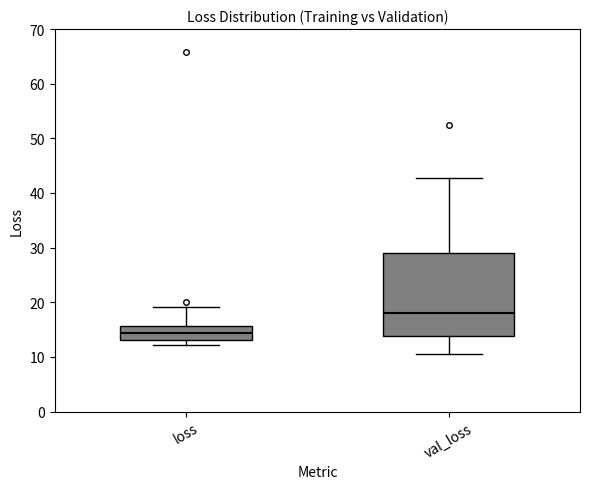

Reading left to right, read every box against the y-axis: the position of its median line, the range the box covers, and the ends of its whiskers. The values are not printed on the chart, so give them approximately, as read against the axis.

loss: median 14, box 13 to 16, whiskers 12 to 19
val_loss: median 18, box 14 to 29, whiskers 10 to 43